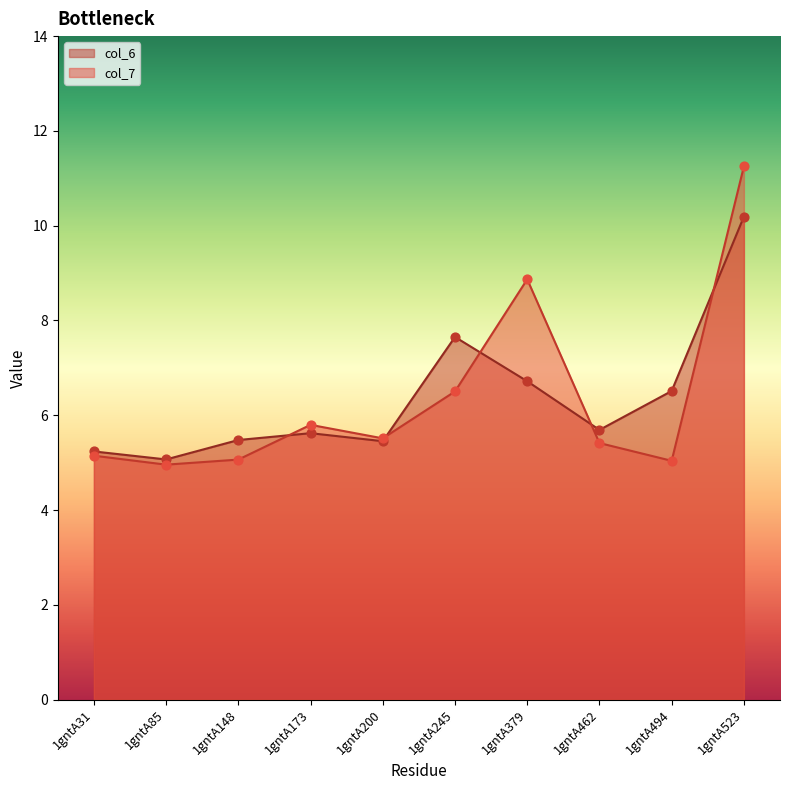

At which category is the sum across all series the highest?

1gntA523